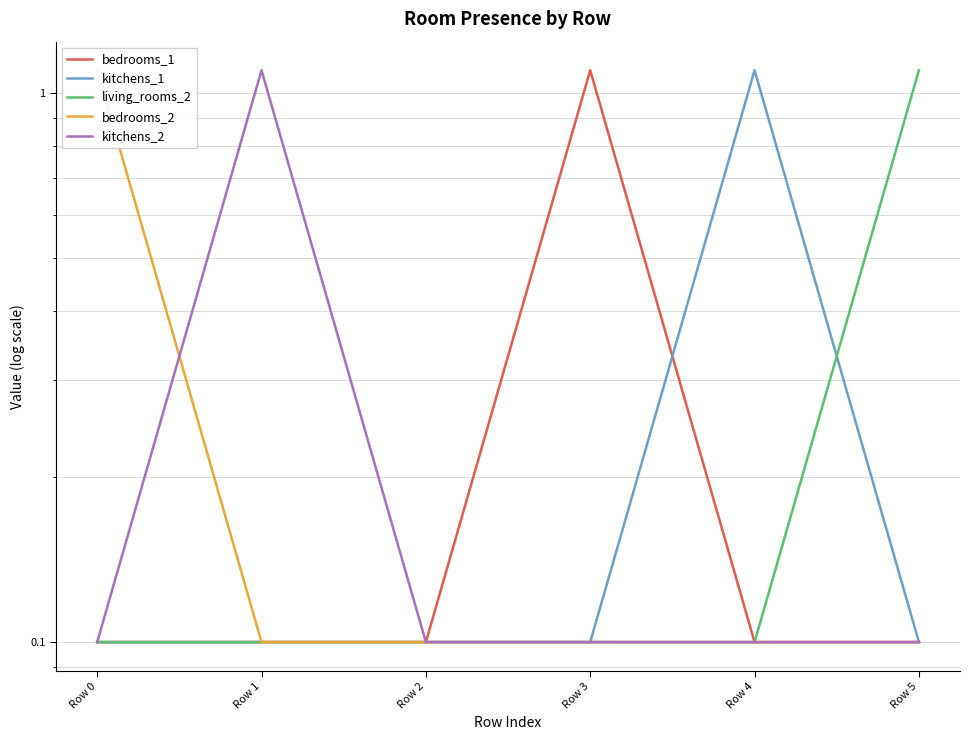

What is the sum of all living_rooms_2 values?

1.6